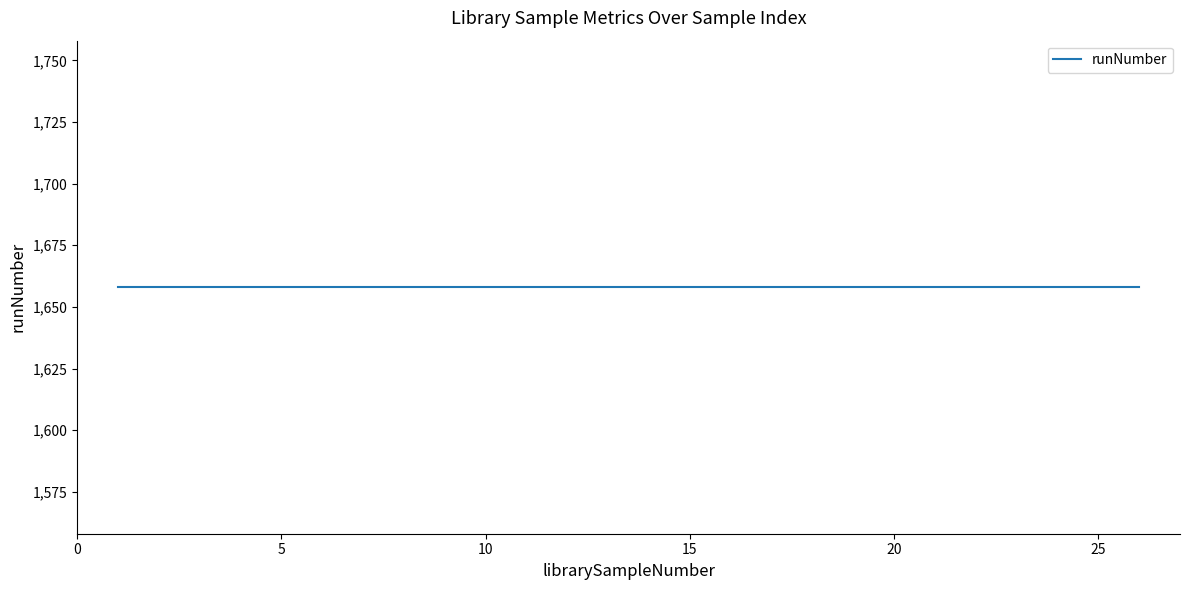

Reading left to right, extract all data points from this chart.

librarySampleNumber: 1	2	3	4	5	6	7	8	9	10	11	12	13	14	15	16	17	18	19	20	21	22	23	24	25	26
runNumber: 1658	1658	1658	1658	1658	1658	1658	1658	1658	1658	1658	1658	1658	1658	1658	1658	1658	1658	1658	1658	1658	1658	1658	1658	1658	1658